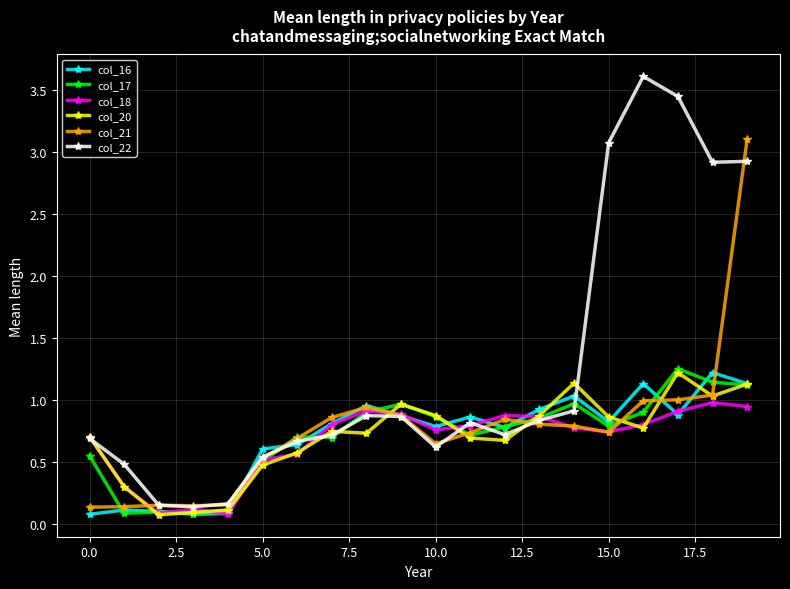

Which series has the widest spread of values?

col_22